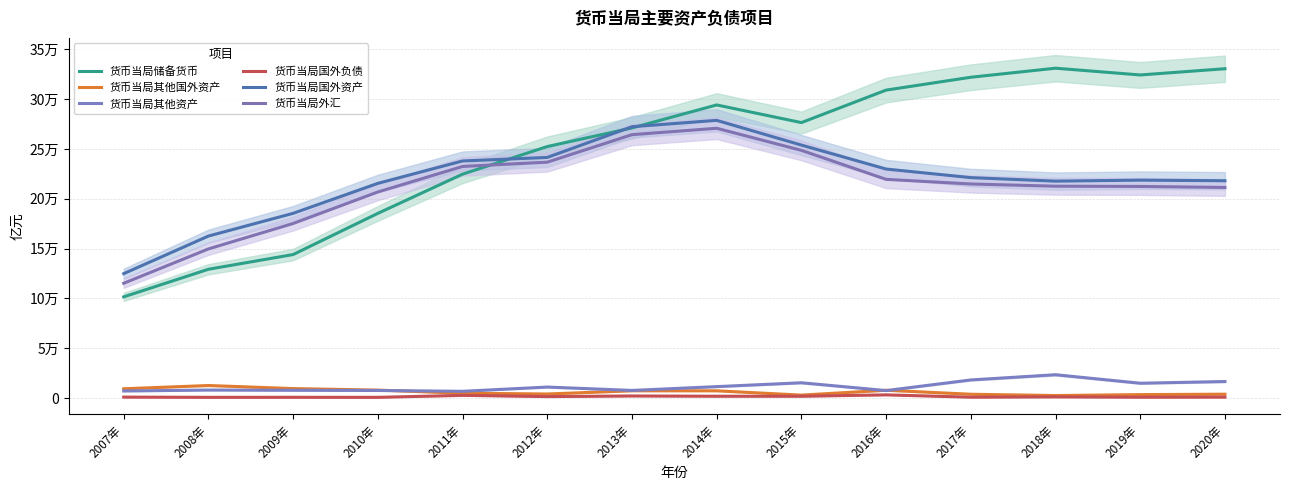

List the labels in order of 货币当局其他国外资产 value, smallest first.

2018年, 2015年, 2019年, 2017年, 2020年, 2012年, 2011年, 2014年, 2013年, 2016年, 2010年, 2007年, 2009年, 2008年